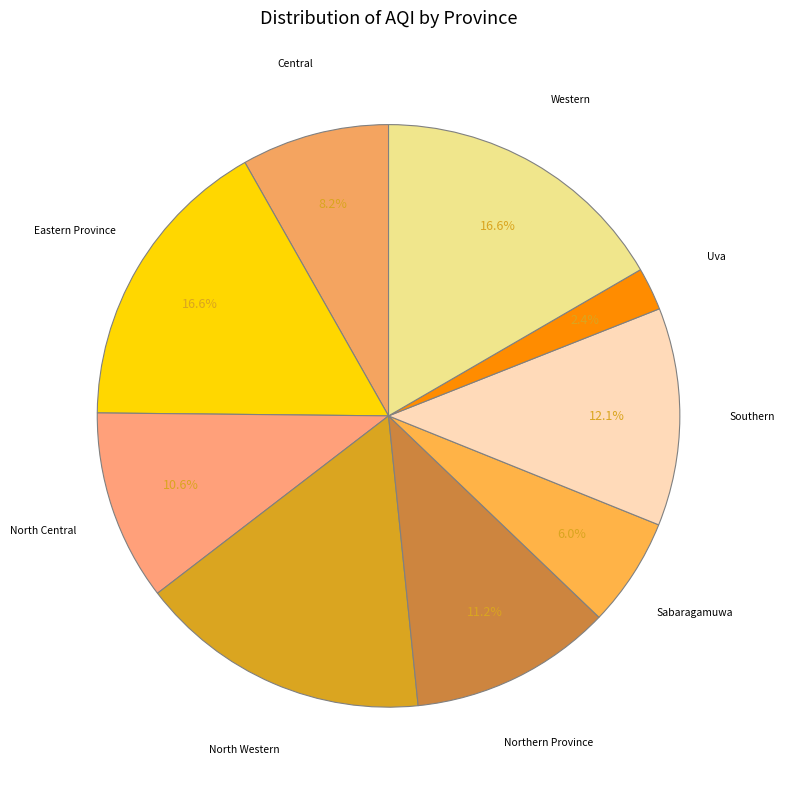

To the nearest percent, what portion does North Central represent?

11%